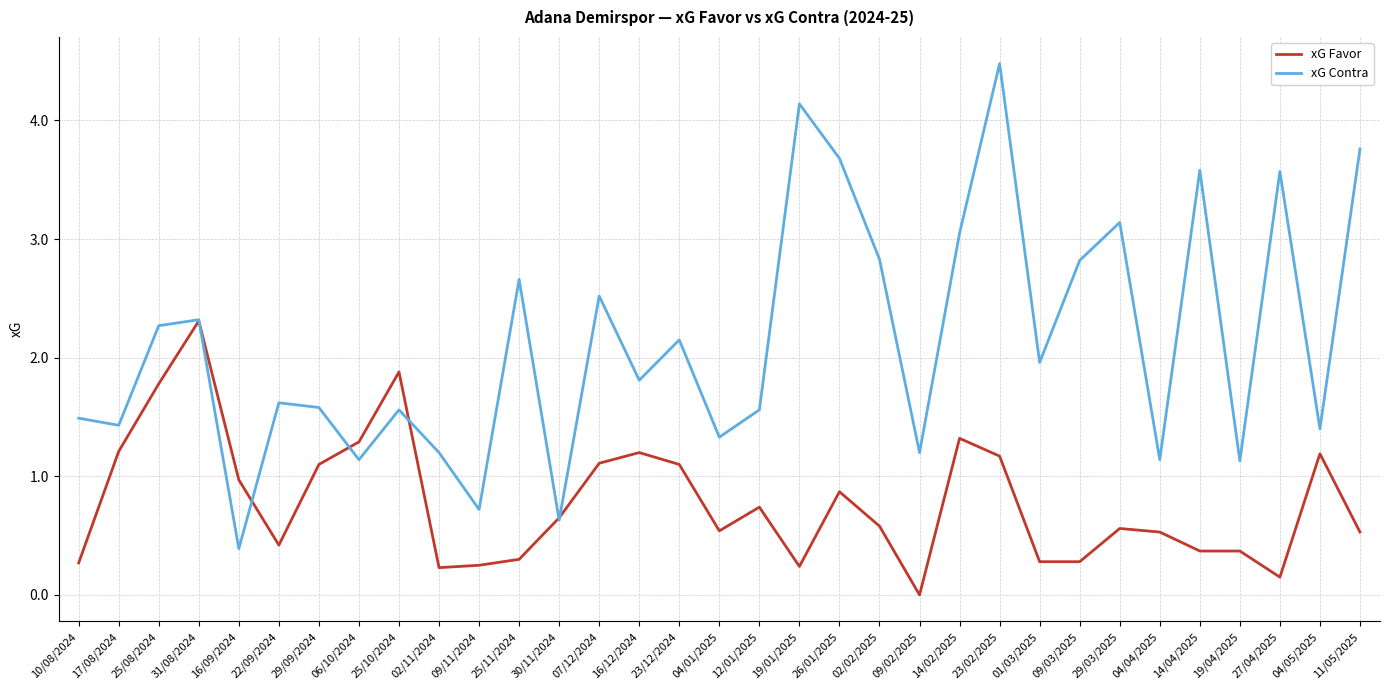

How many values in the xG Contra series exceed 1?

30